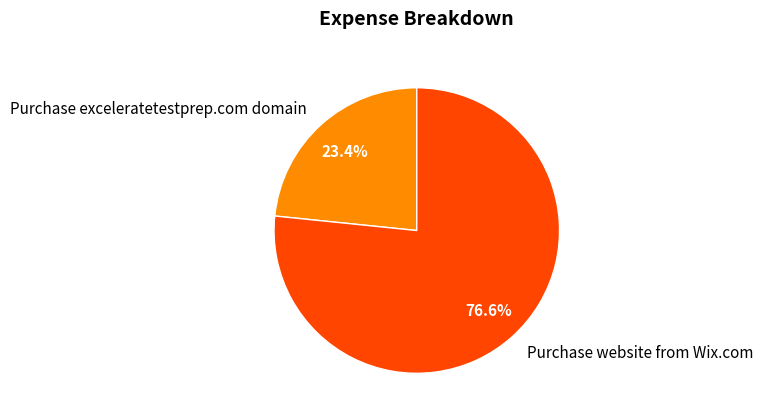

Does any single category account for the majority?

Yes